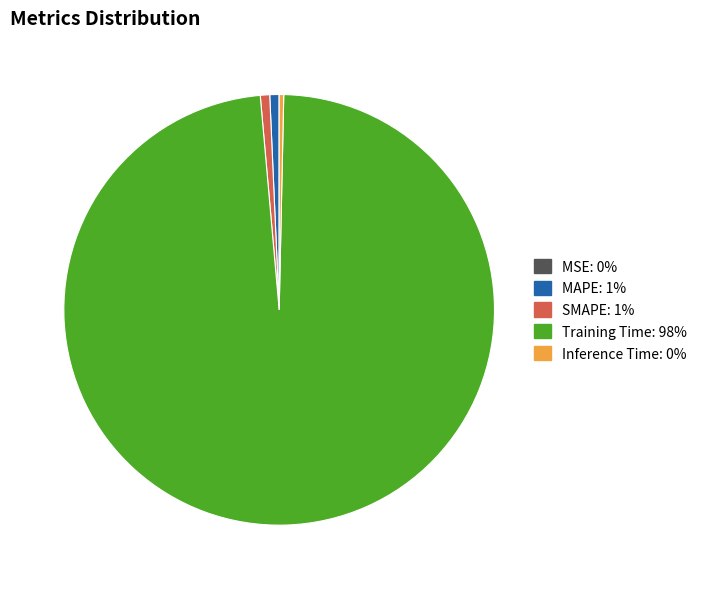

Which category has the biggest portion of the pie?

Training Time